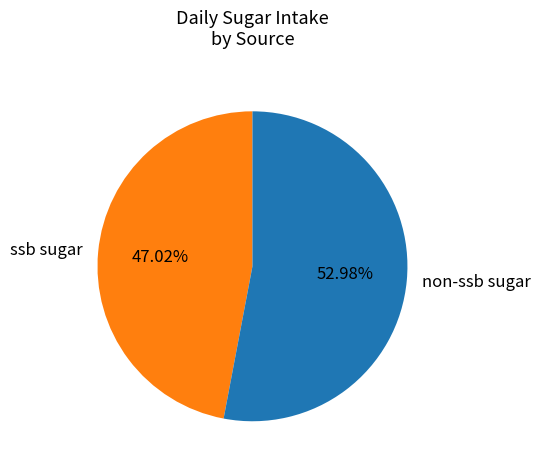

True or false: non-ssb sugar accounts for 53% of the total.

True